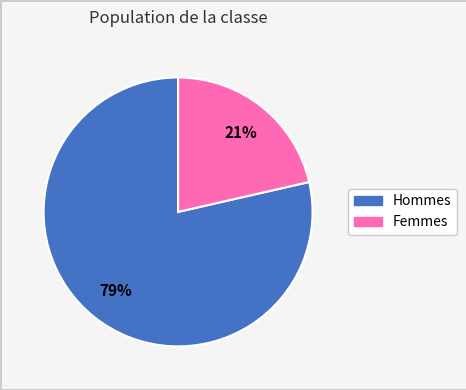

To the nearest percent, what is the average slice percentage?

50%